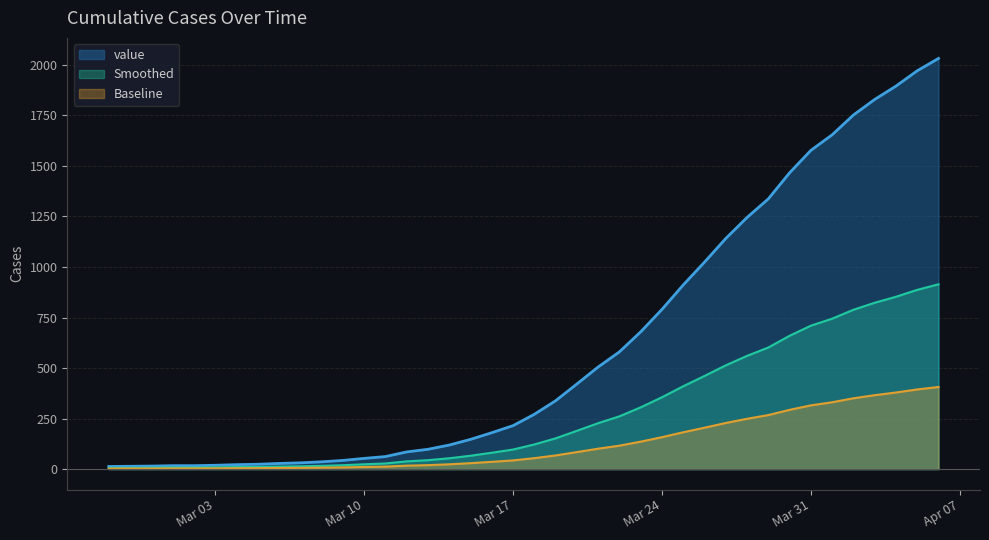

How many values are below 271?

20